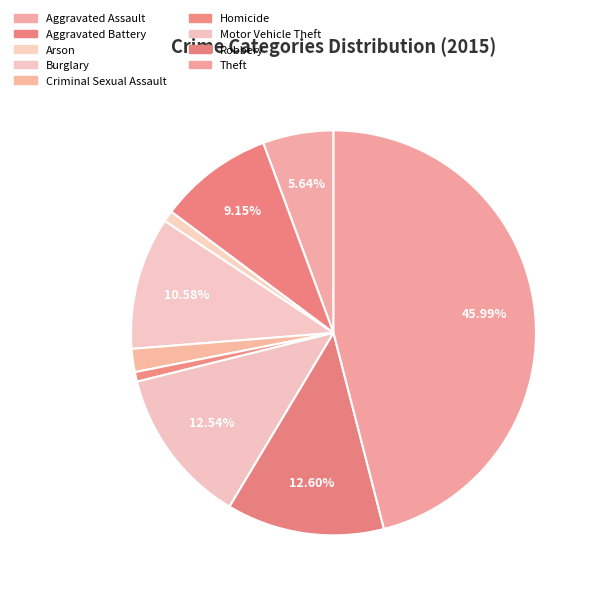

To the nearest percent, what is the difference between the Burglary and Aggravated Assault slice percentages?

5%